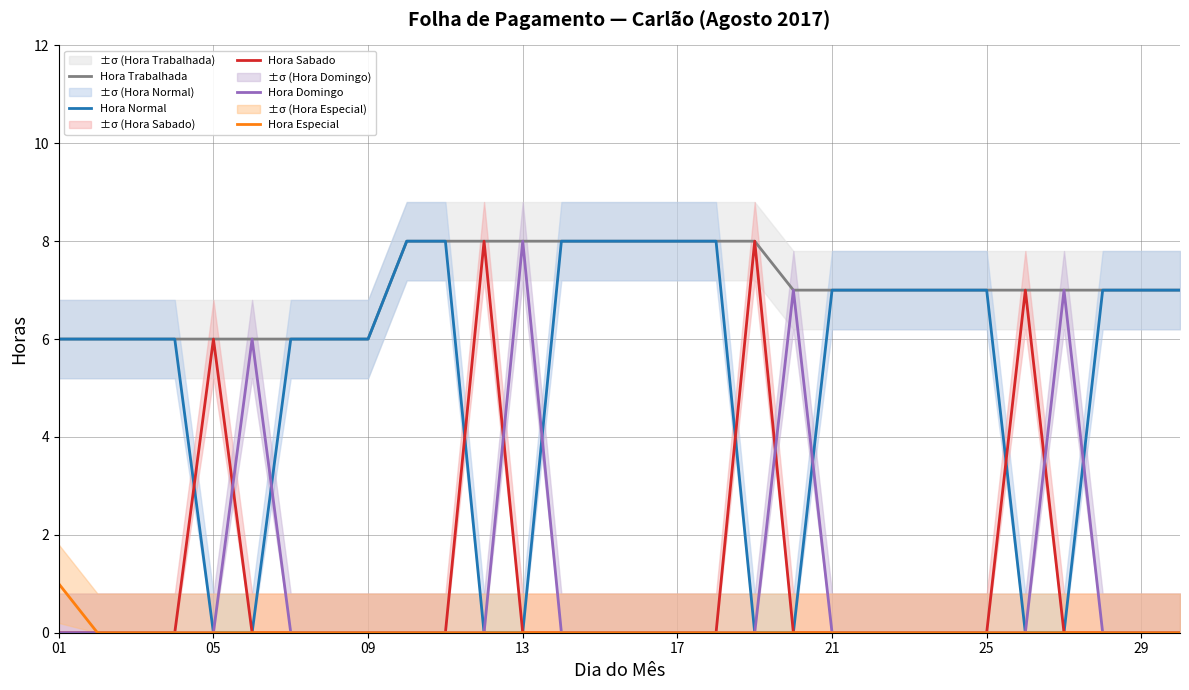

What is the maximum value for Hora Especial?

1